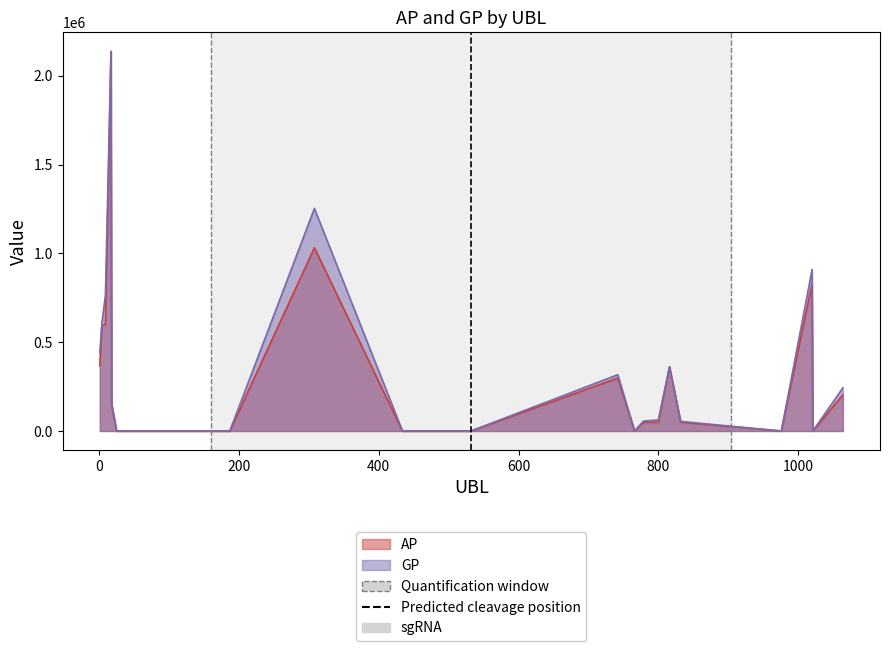

Reading right to left, list all the values displayed in this chart.

AP: 203670	0	830010	0	49778	361351	49030	49246	0	297969	0	0	1032100	0	0	145251	2134533	600043	594200	367880
GP: 242913	0	909486	0	54073	361831	62041	56092	0	317111	0	0	1253185	0	0	154772	2138573	763533	608577	441787